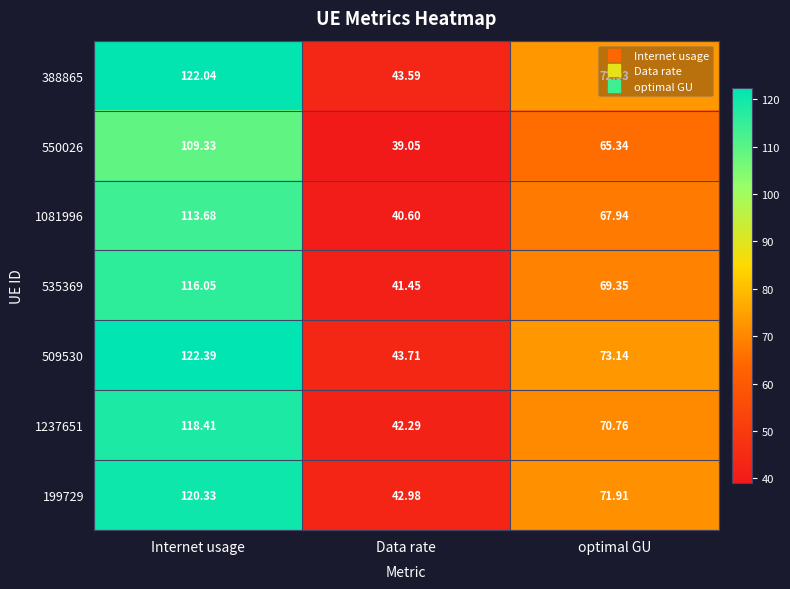

List the series in order of their peak value, highest first.

509530, 388865, 199729, 1237651, 535369, 1081996, 550026